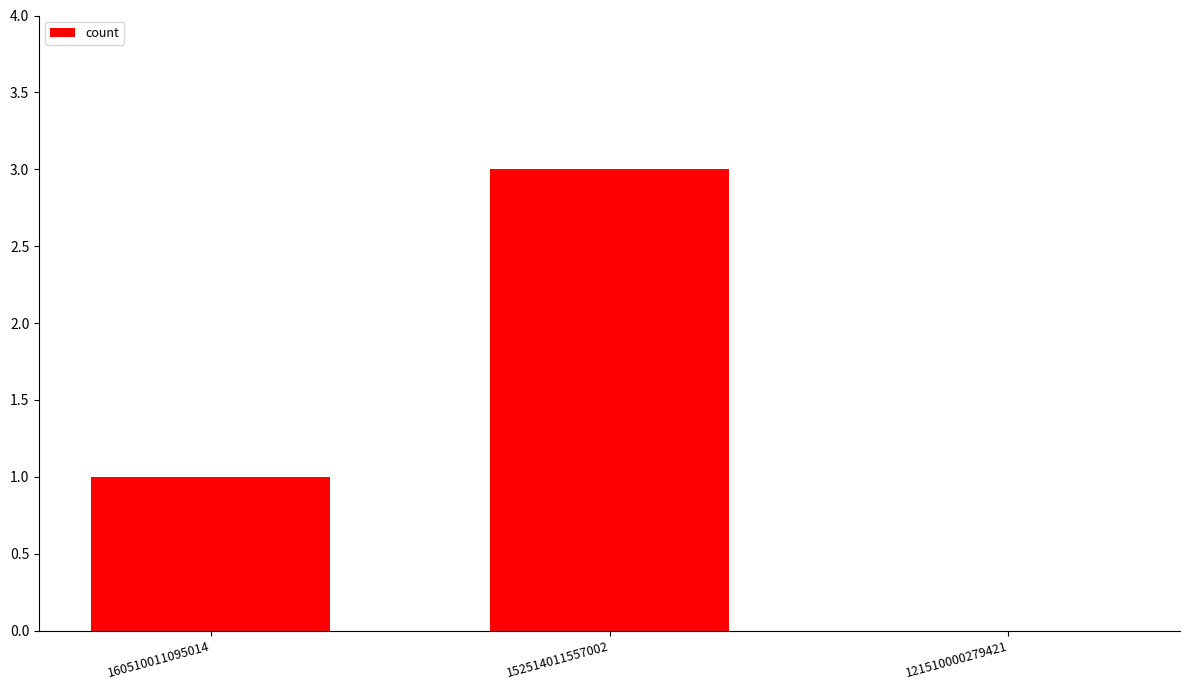

Reading left to right, extract all data points from this chart.

160510011095014=1	152514011557002=3	121510000279421=0